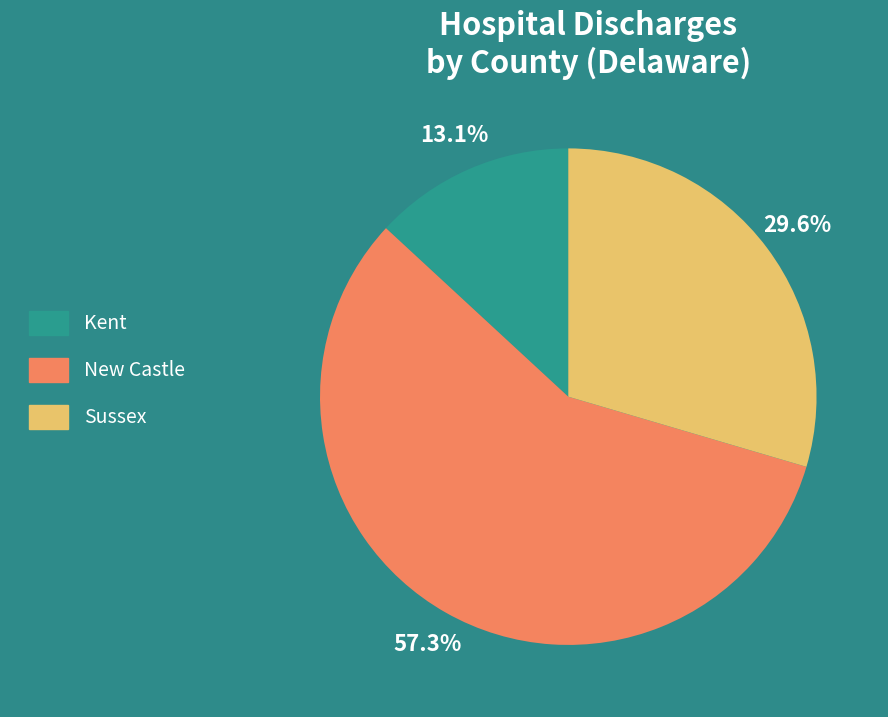

What percentage is the New Castle slice, to the nearest percent?

57%